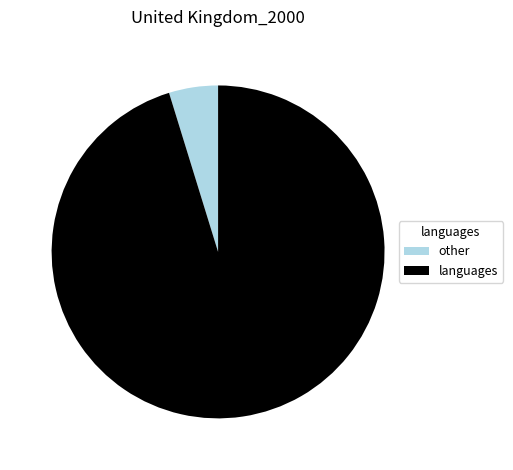

True or false: other accounts for 15% of the total.

False